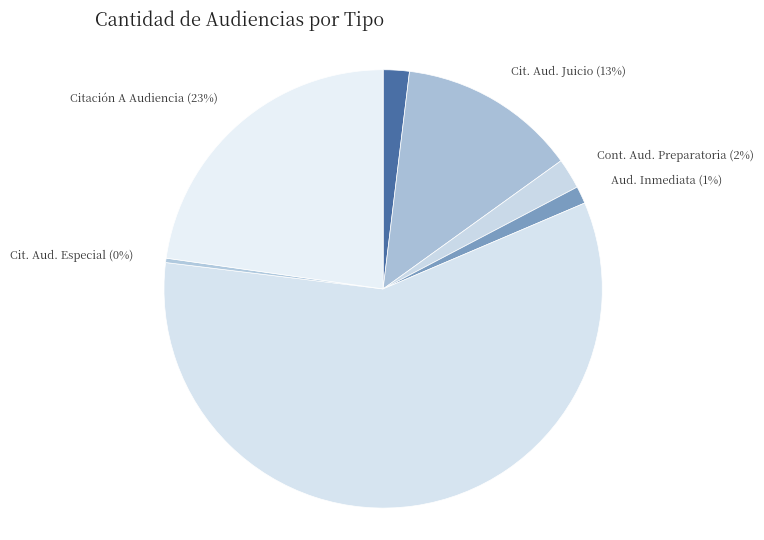

Count the number of slices in the pie.

7